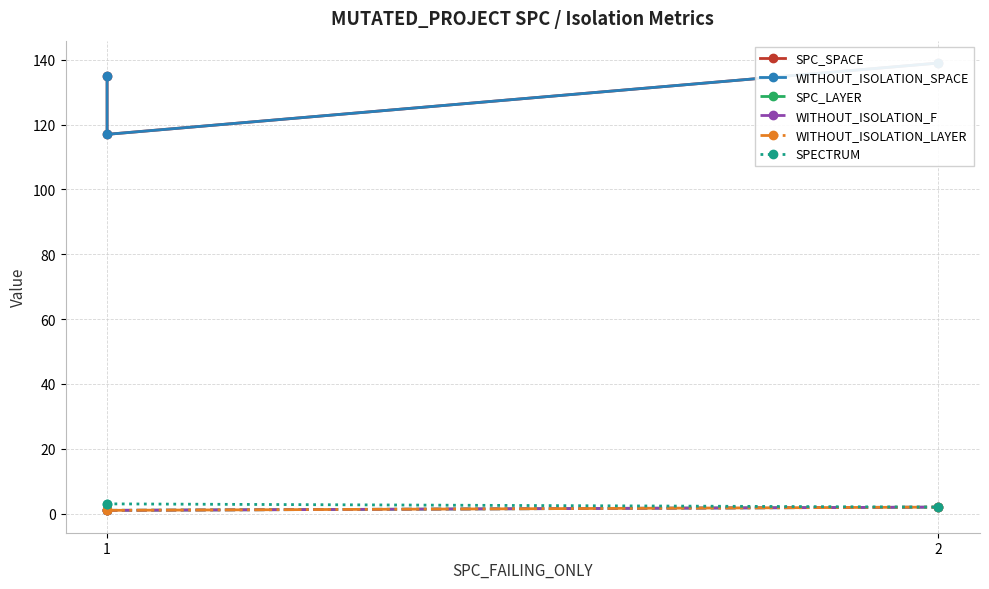

What is the sum of the SPC_SPACE values at 1 and 2?

274